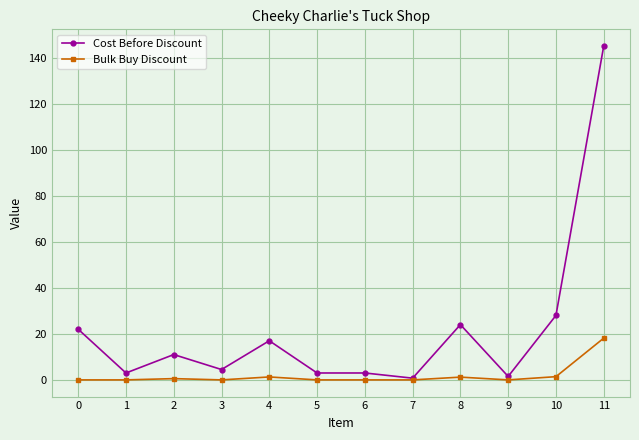

Where is the first local maximum for Cost Before Discount?

2